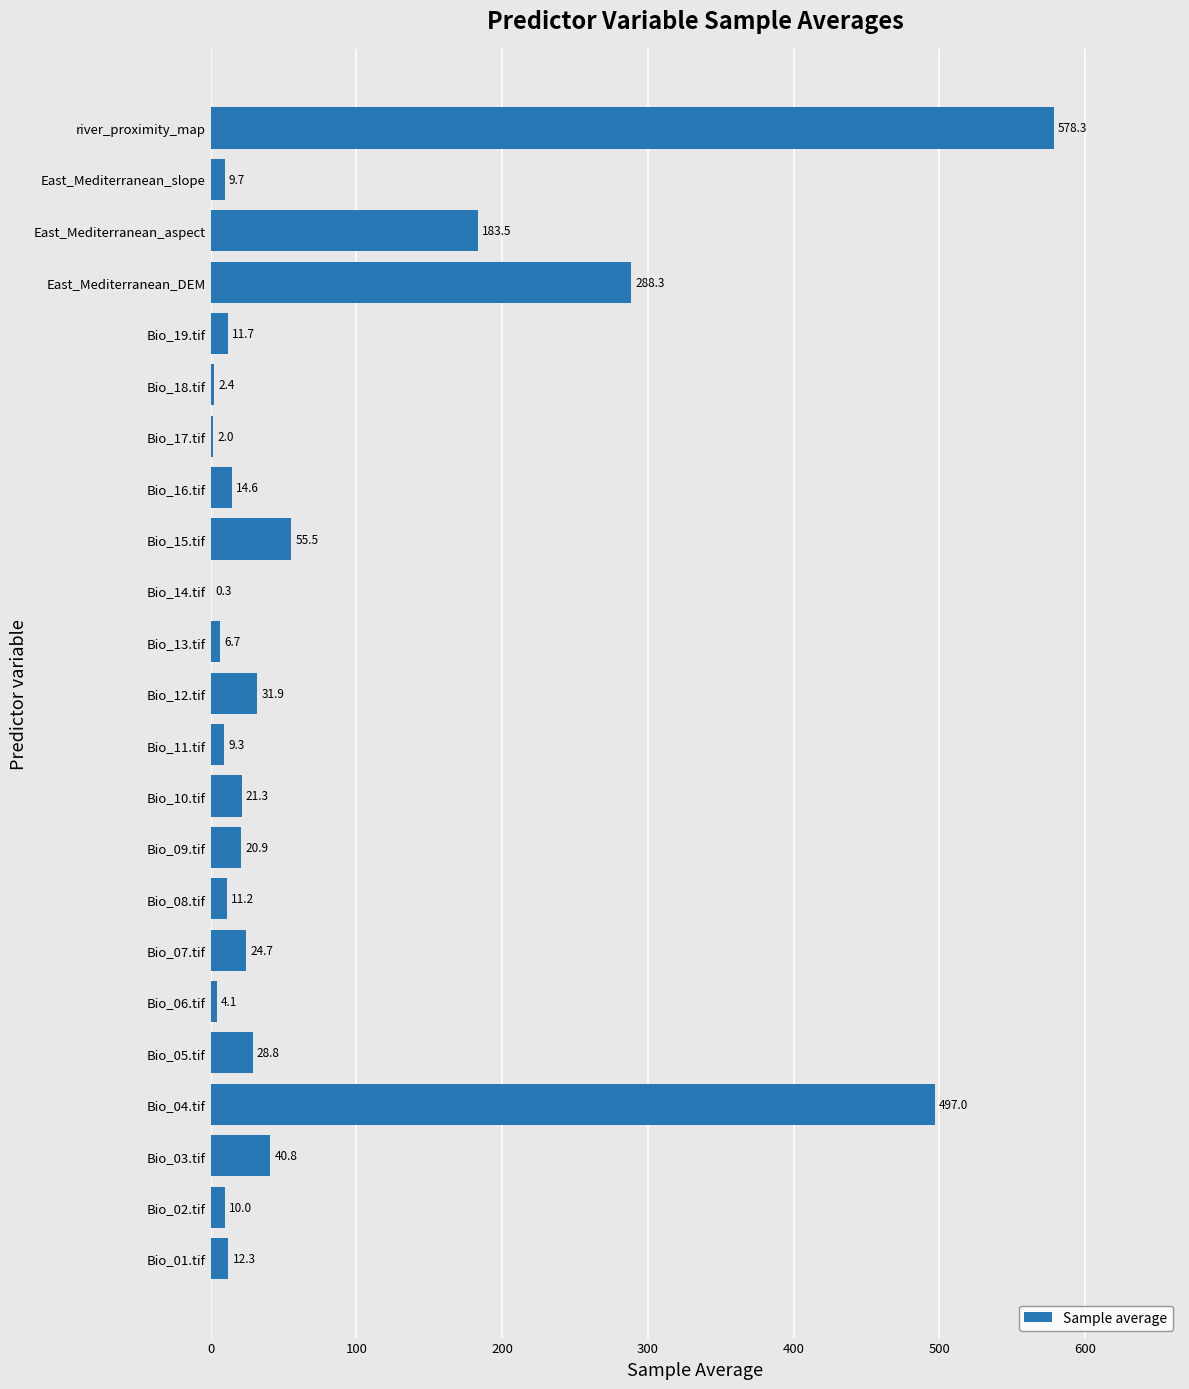

What value does the data have at Bio_09.tif?

20.9